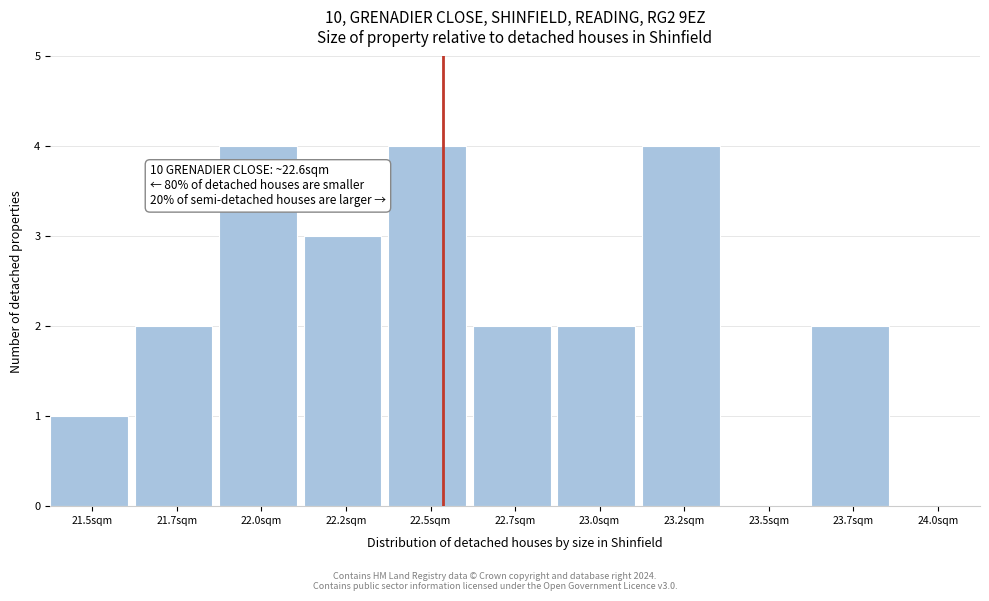

Reading left to right, extract all data points from this chart.

21.5sqm=1	21.7sqm=2	22.0sqm=4	22.2sqm=3	22.5sqm=4	22.7sqm=2	23.0sqm=2	23.2sqm=4	23.5sqm=0	23.7sqm=2	24.0sqm=0